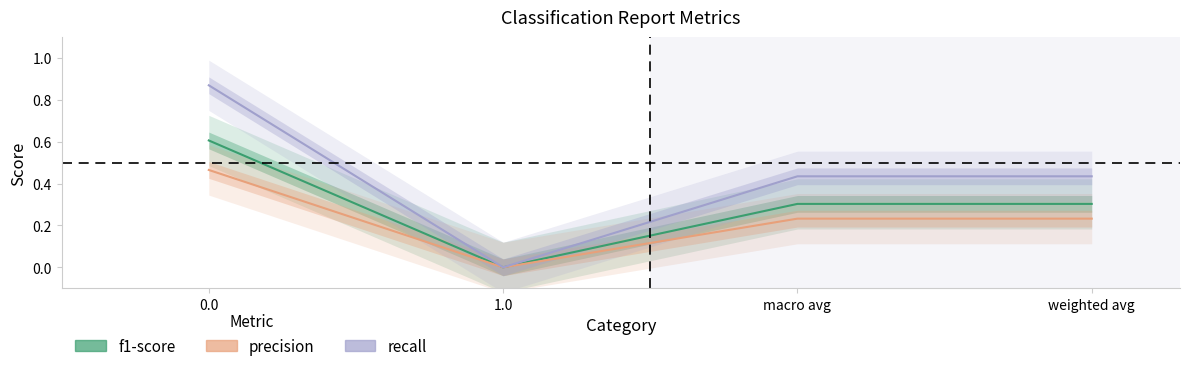

What is the difference between the maximum and minimum values in the f1-score series?

0.6